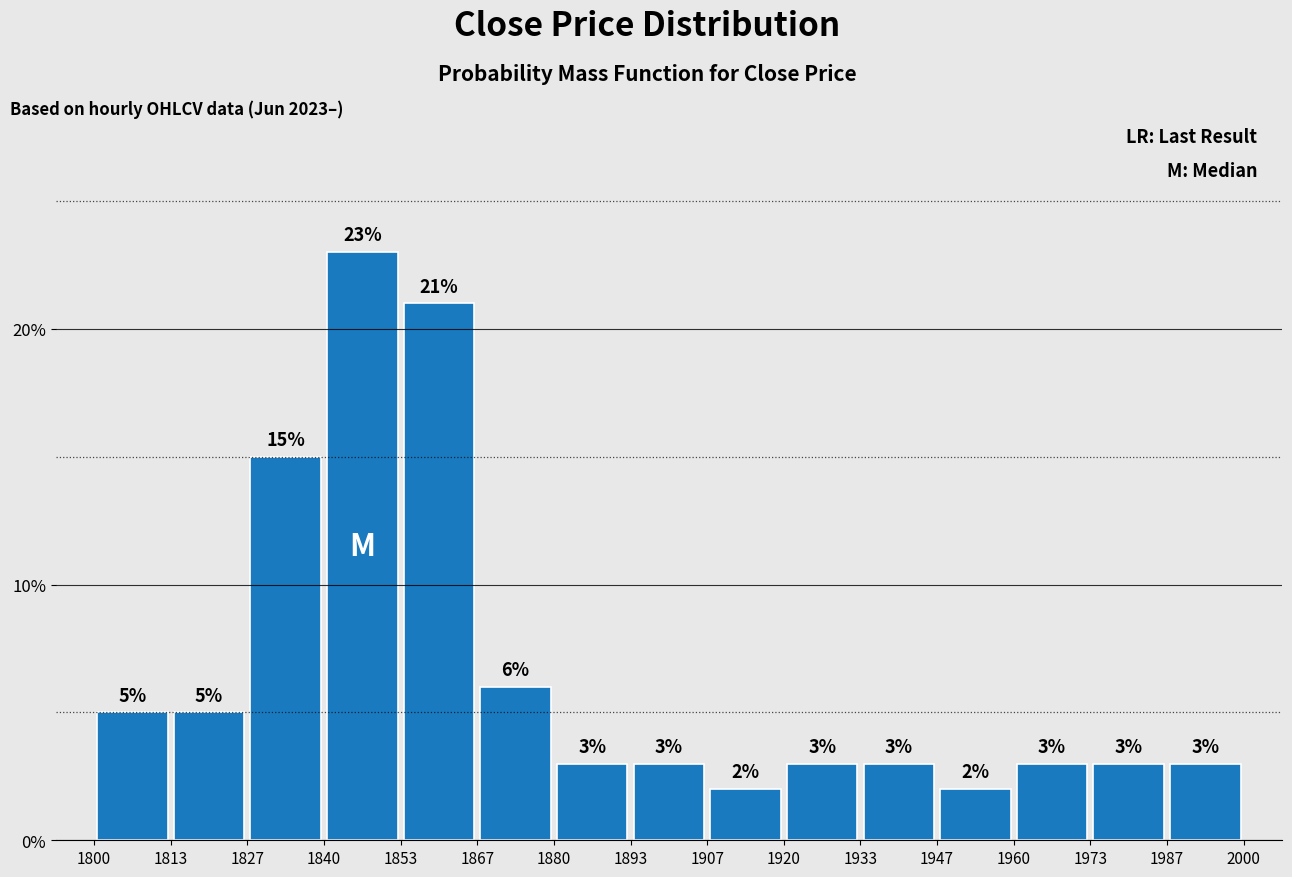

Reading left to right, transcribe this chart: for each bar, give the range it covers on the x-axis and its height.

1800 to 1813: 5
1813 to 1827: 5
1827 to 1840: 15
1840 to 1853: 23
1853 to 1867: 21
1867 to 1880: 6
1880 to 1893: 3
1893 to 1907: 3
1907 to 1920: 2
1920 to 1933: 3
1933 to 1947: 3
1947 to 1960: 2
1960 to 1973: 3
1973 to 1987: 3
1987 to 2000: 3